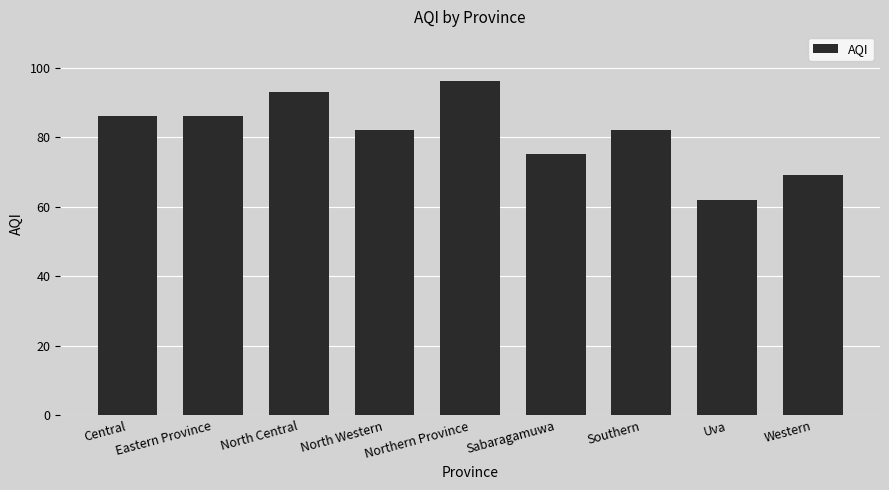

Reading left to right, list all the values displayed in this chart.

86	86	93	82	96	75	82	62	69